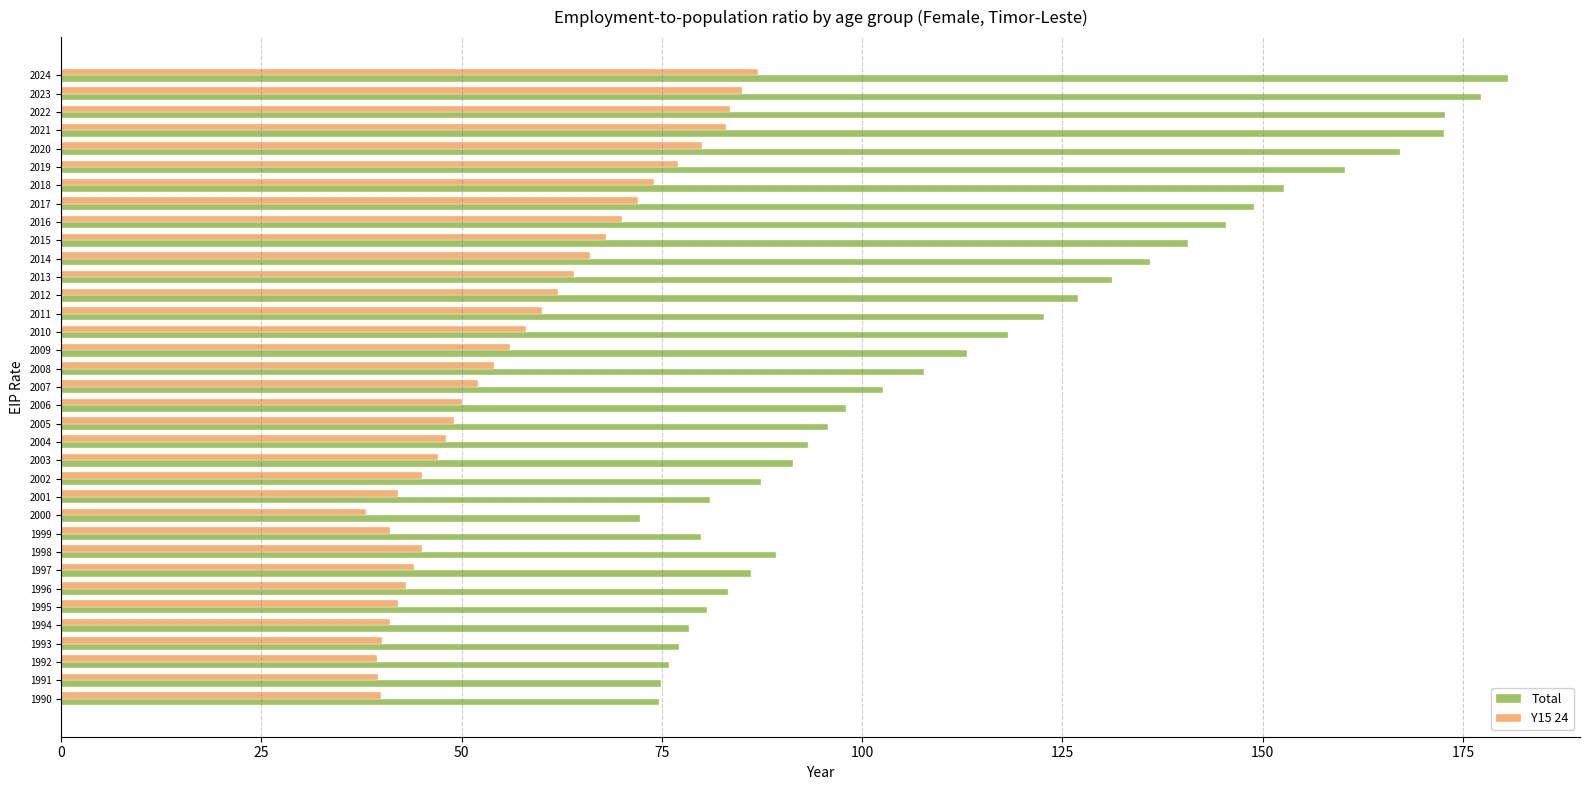

The value of Y15 24 at 1990 is 39.9. True or false?

True